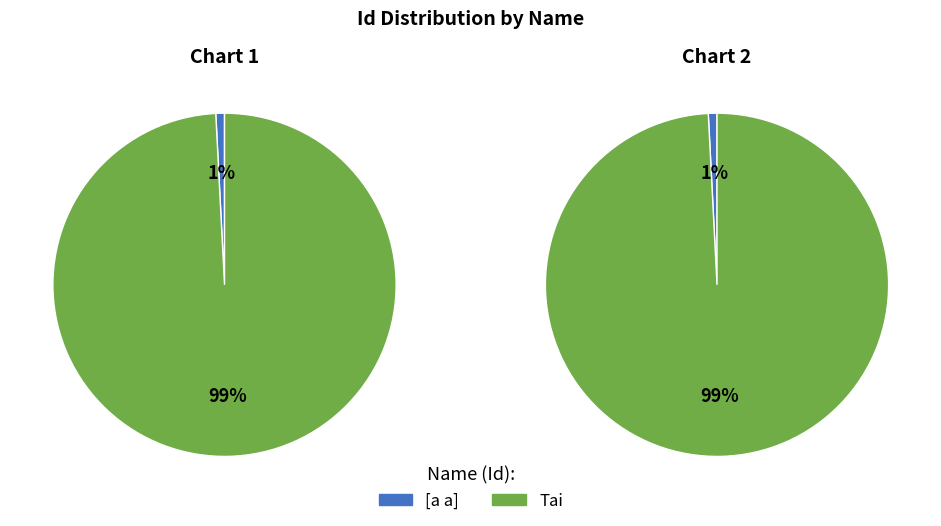

To the nearest percent, what is the difference between the largest and smallest slice percentages?

98%